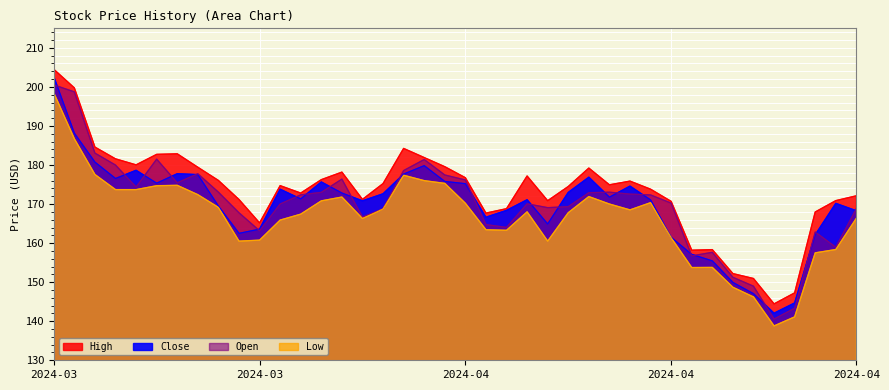

Which series has the widest spread of values?

Close